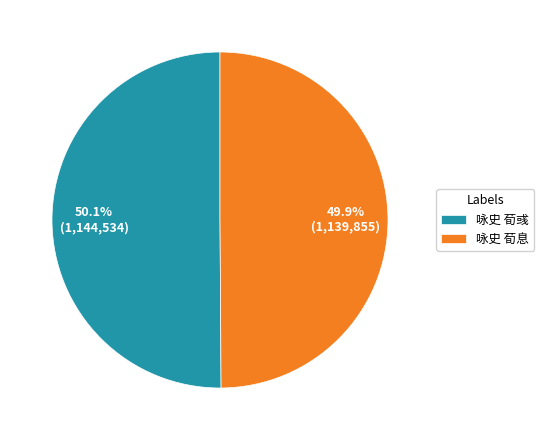

Count the number of slices in the pie.

2